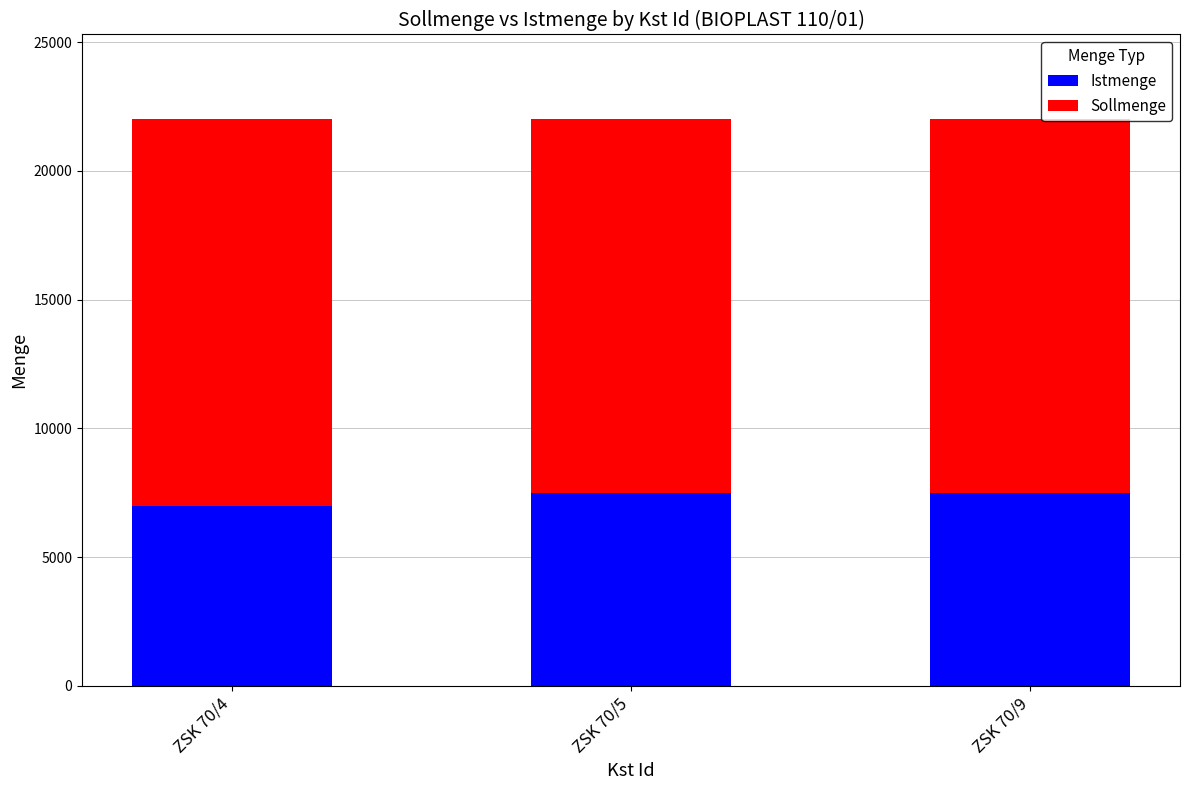

Which category has the lowest value in the Istmenge series?

ZSK 70/4